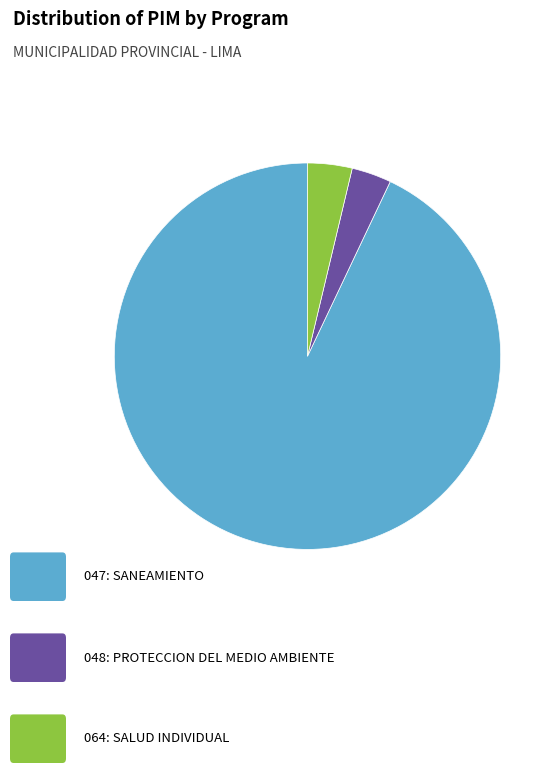

Count the number of slices in the pie.

3